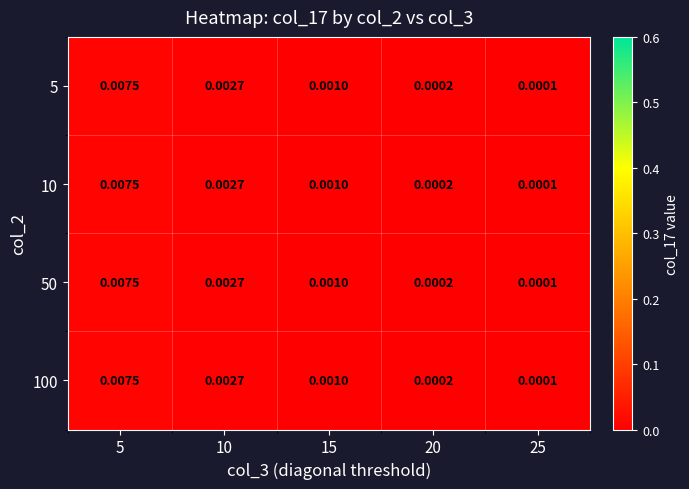

List the series in order of their peak value, lowest first.

5, 10, 50, 100